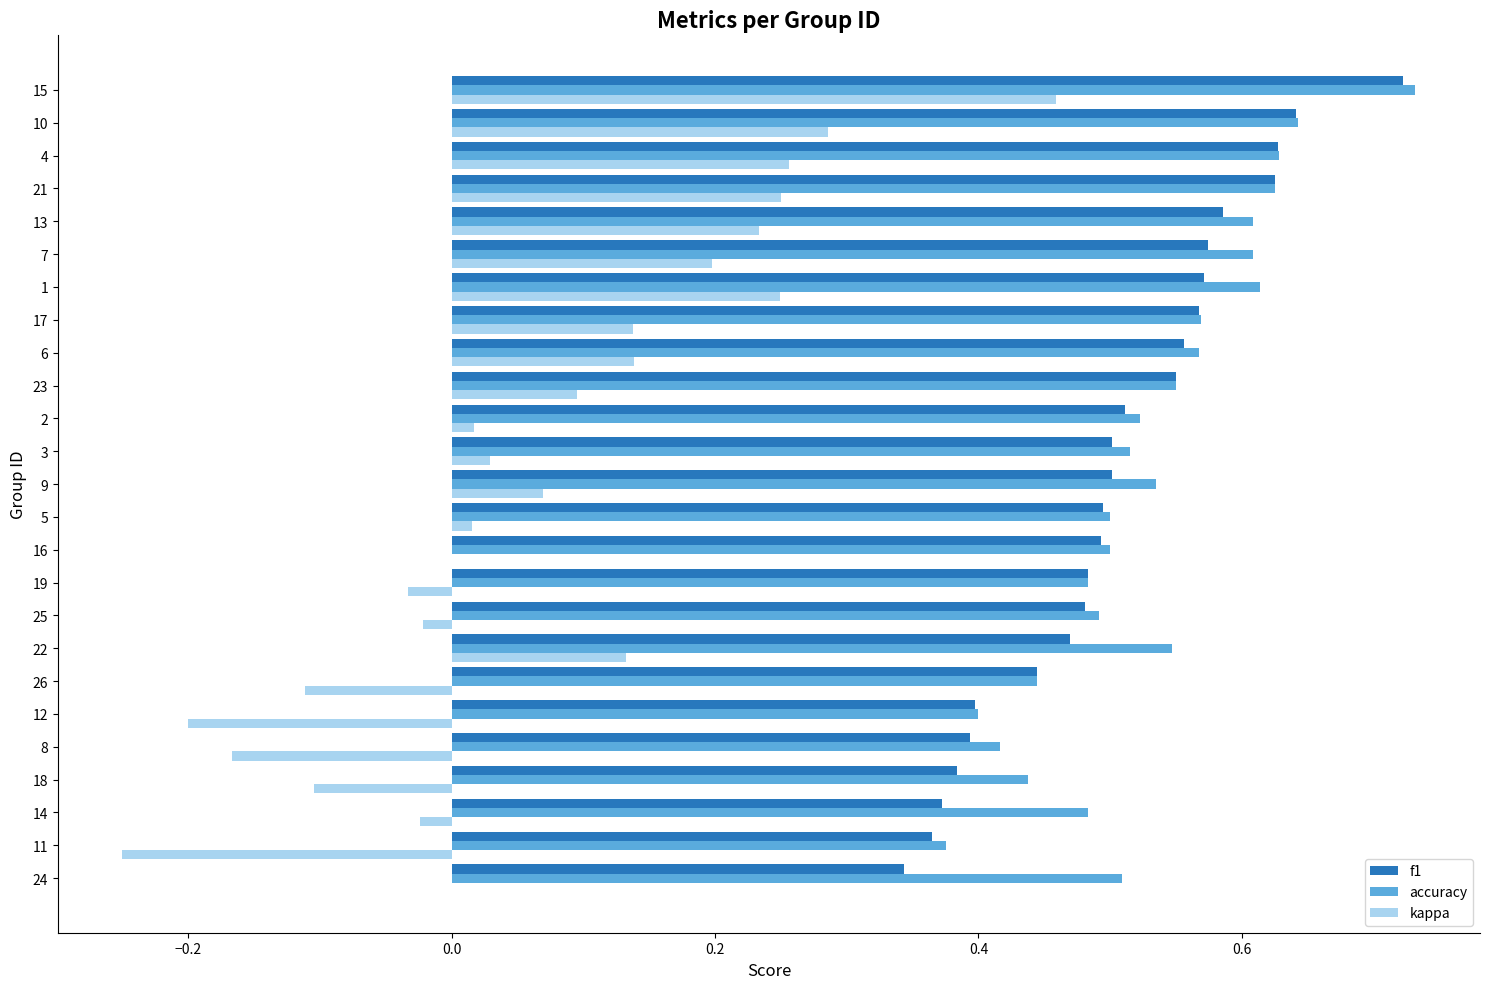

The accuracy series shows 0.5 at 16. True or false?

True